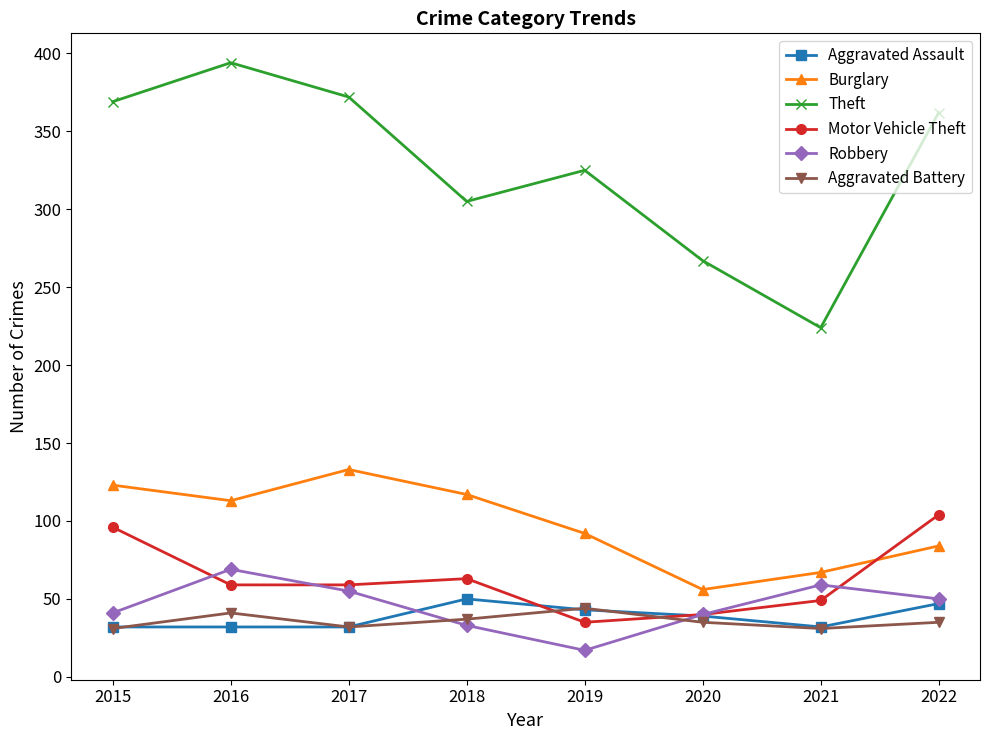

How many values in the Motor Vehicle Theft series are below 59?

3